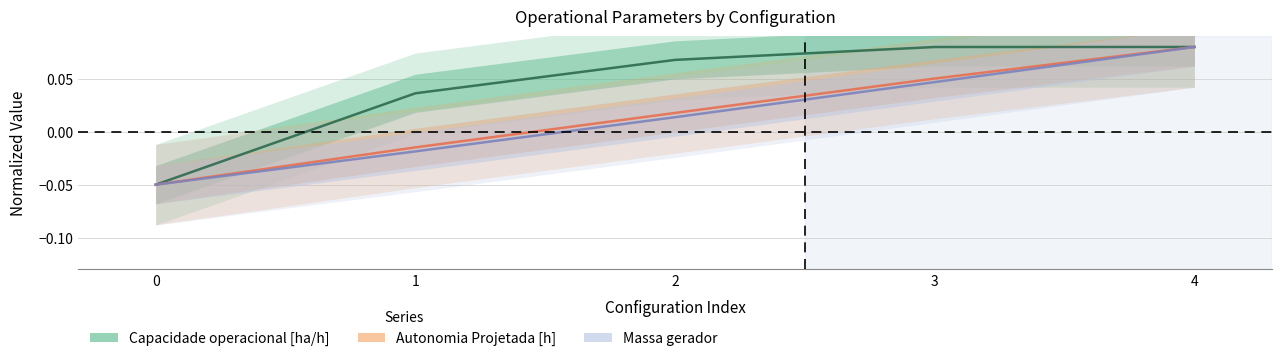

Reading left to right, transcribe all the data shown in this chart.

Capacidade operacional [ha/h]: -0.1	0.0	0.1	0.1	0.1
Autonomia Projetada [h]: -0.1	-0.0	0.0	0.1	0.1
Massa gerador: -0.1	-0.0	0.0	0.0	0.1